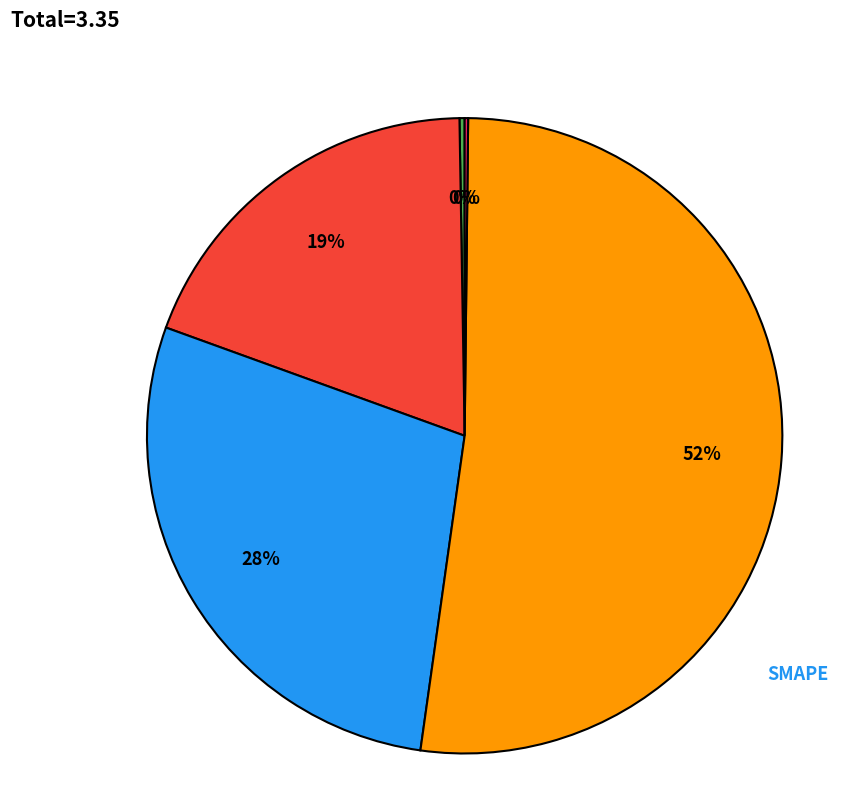

Rank the categories by value from highest to lowest.

Training Time, SMAPE, MAPE, MSE, Inference Time